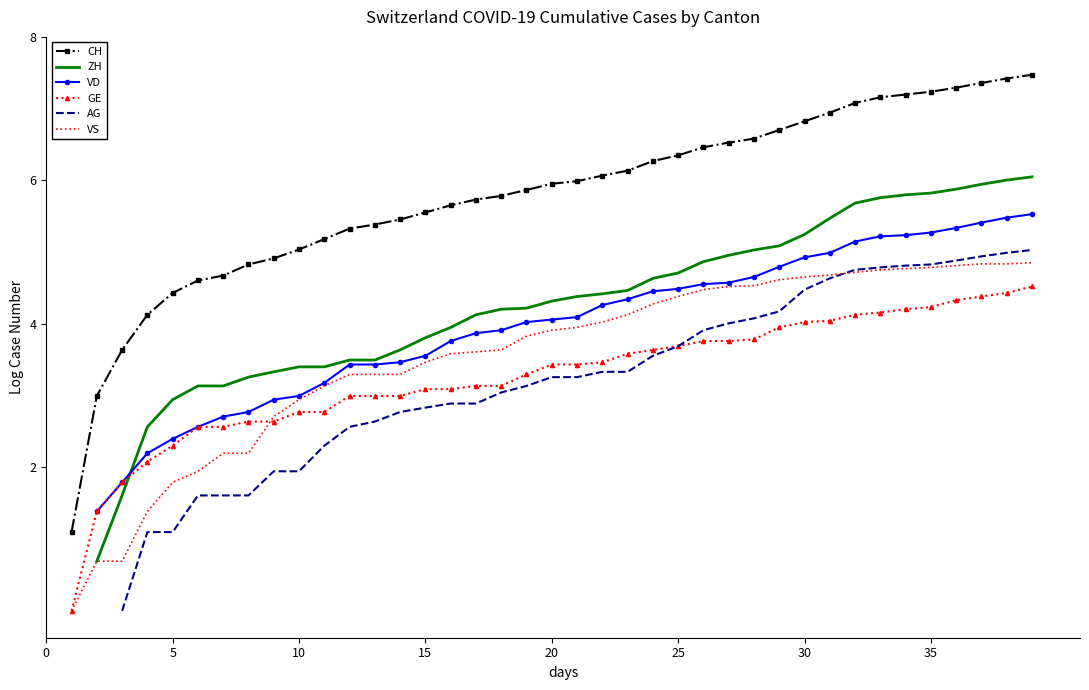

At which category is the sum across all series the highest?

39